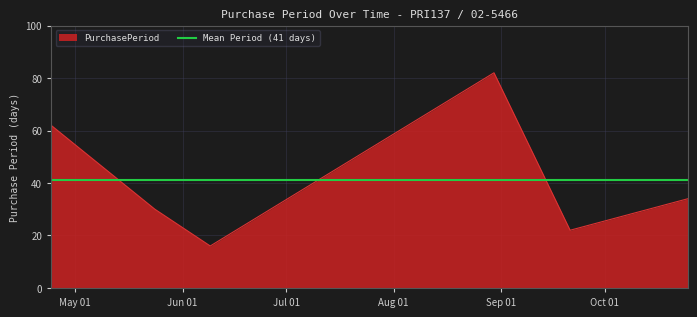

True or false: the data shows 10 at 2017-05-24.

False